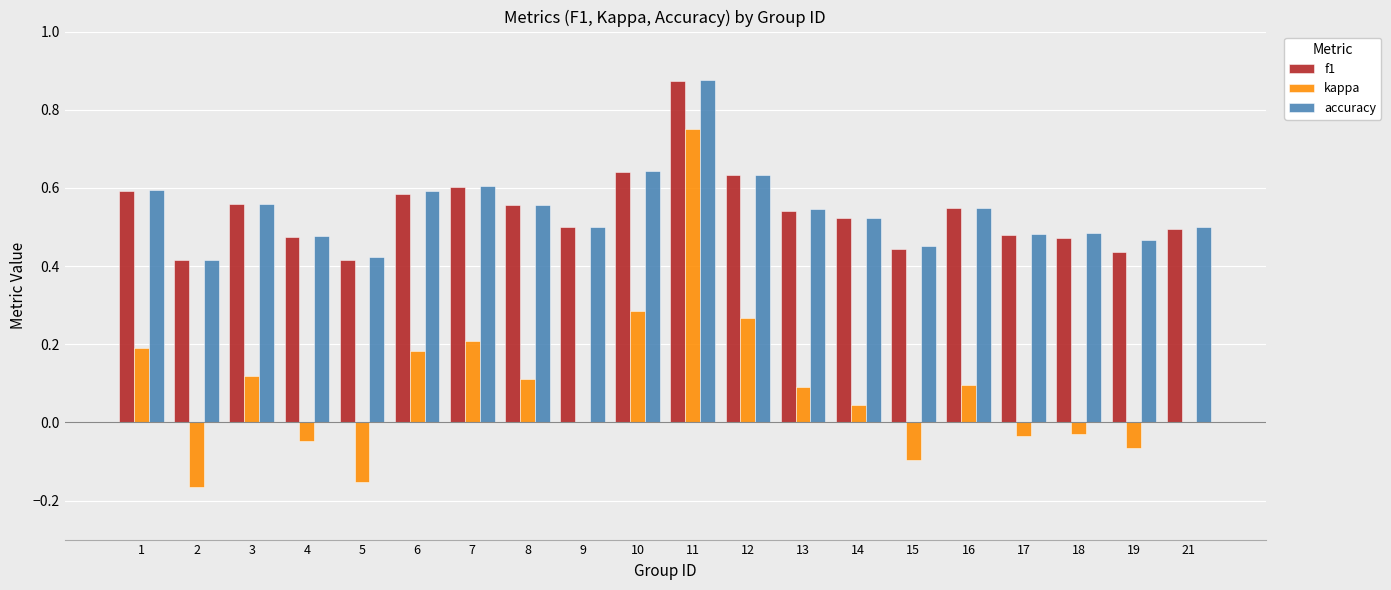

Between 3 and 17, which series saw the biggest shift?

kappa